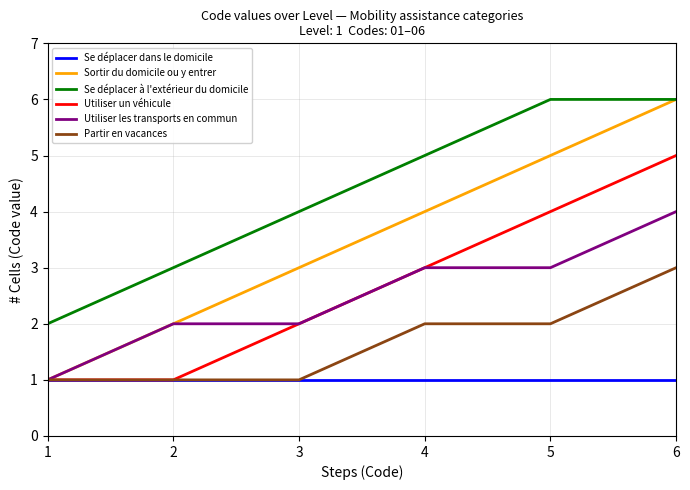

Which series has the widest spread of values?

Sortir du domicile ou y entrer